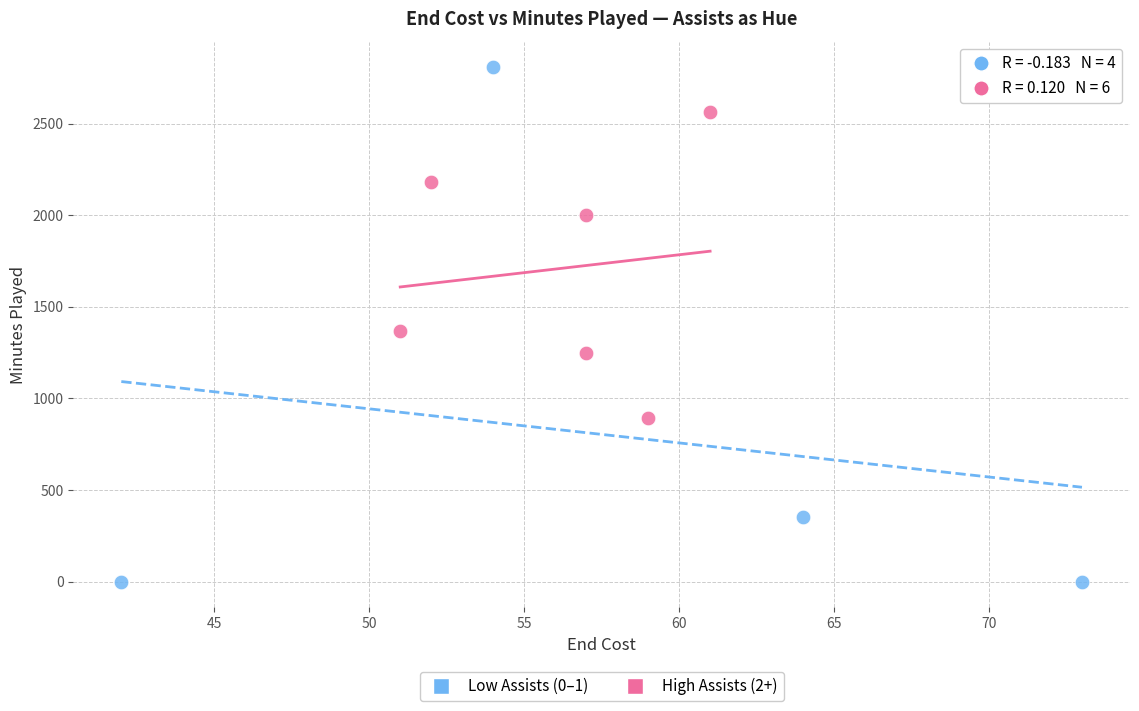

Which series has the widest spread of Y values?

Low Assists (0–1)